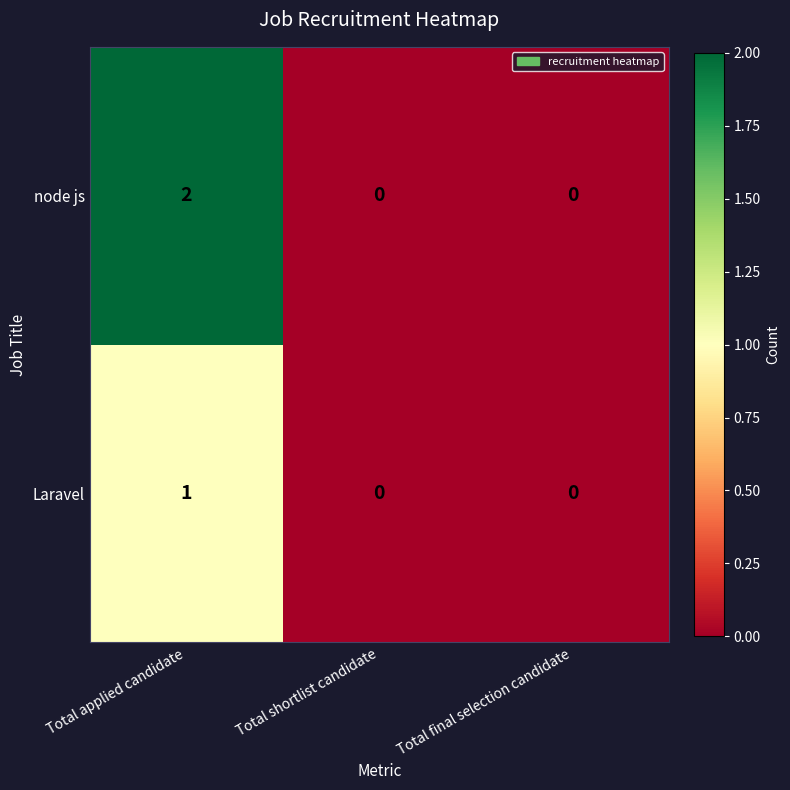

Count the number of categories in the chart.

3